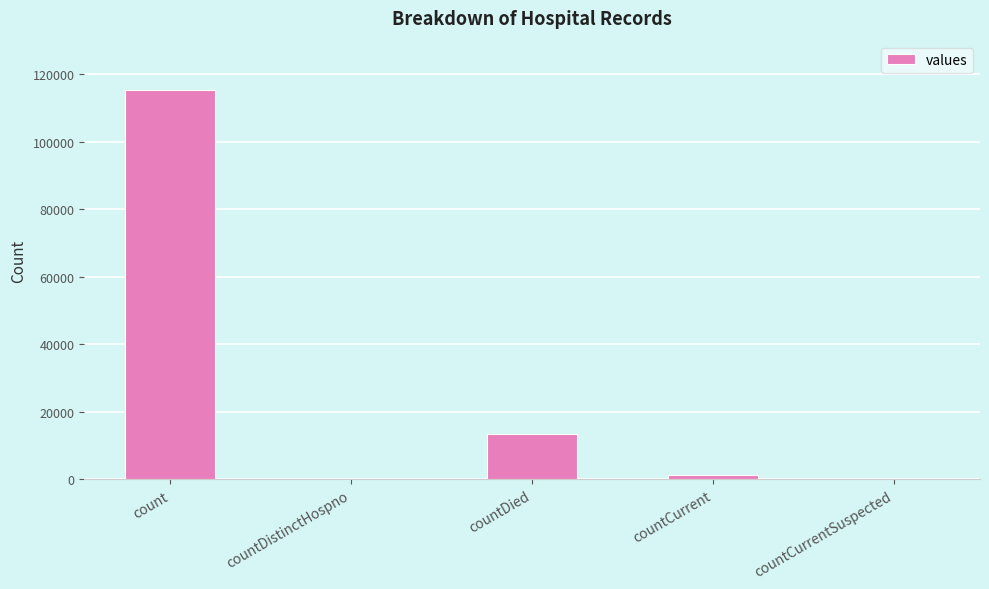

The chart shows a value of -38336 at countDistinctHospno. True or false?

False